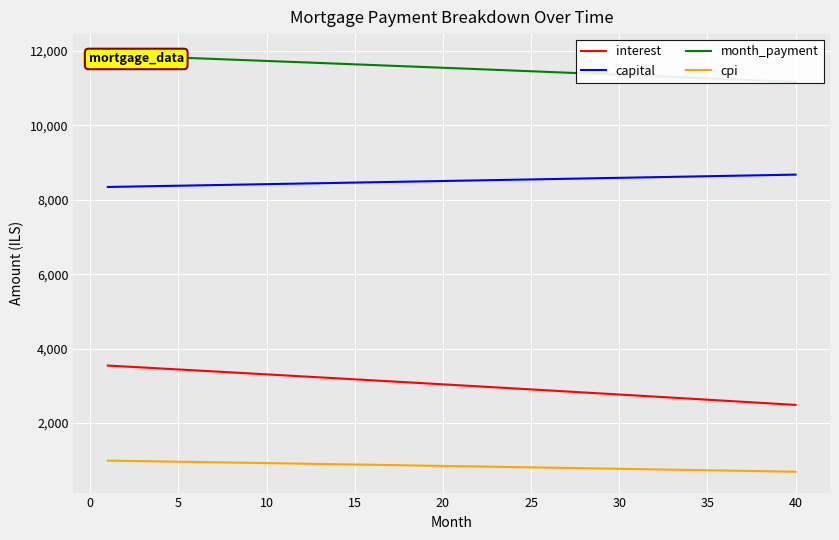

Rank the series by their average value, from highest to lowest.

month_payment, capital, interest, cpi